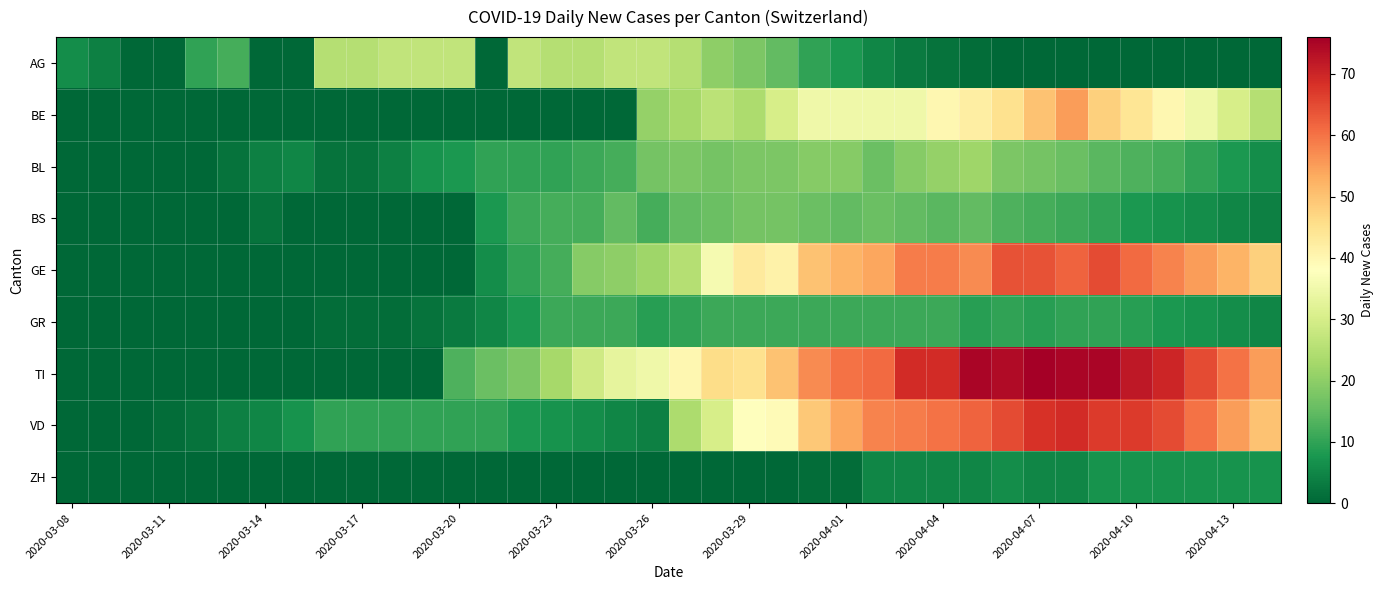

Rank the series by their maximum value, from highest to lowest.

TI, VD, GE, BE, AG, BL, BS, GR, ZH